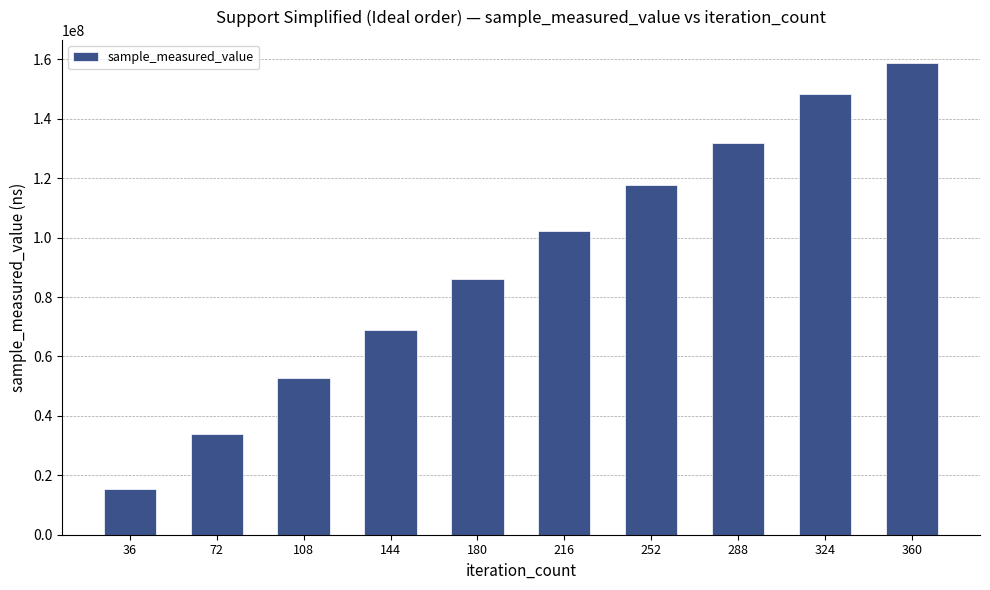

Reading right to left, list all the values displayed in this chart.

158606463	148392197	131721672	117588600	102053783	86160562	68831847	52620886	33862132	15488212